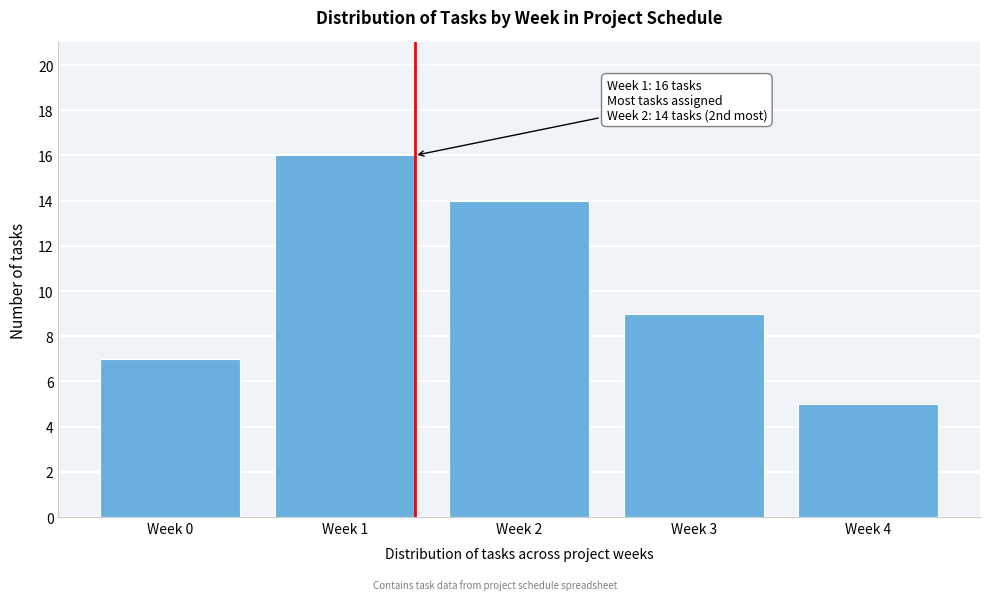

Reading left to right, extract all data points from this chart.

7	16	14	9	5